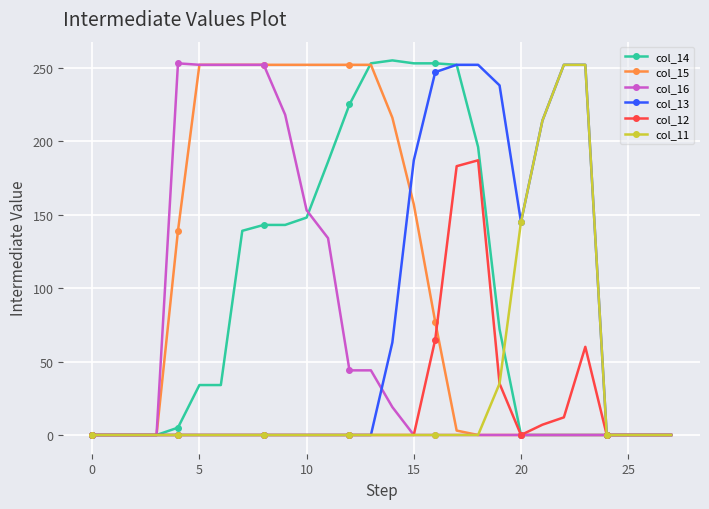

What is the maximum value shown in the chart?

255